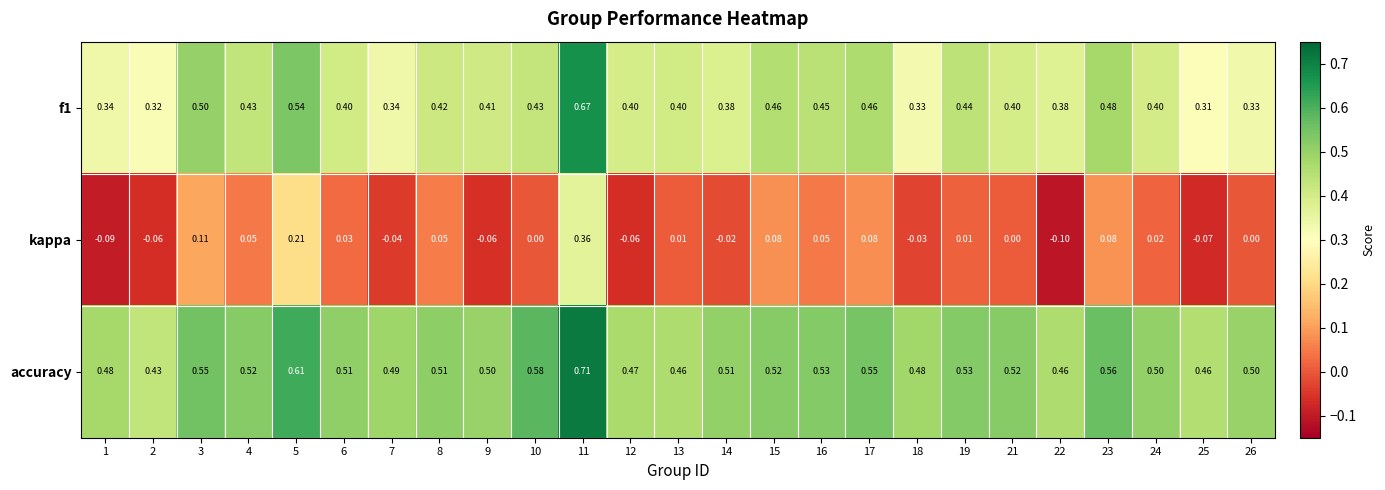

Which series has the largest total across all categories?

accuracy